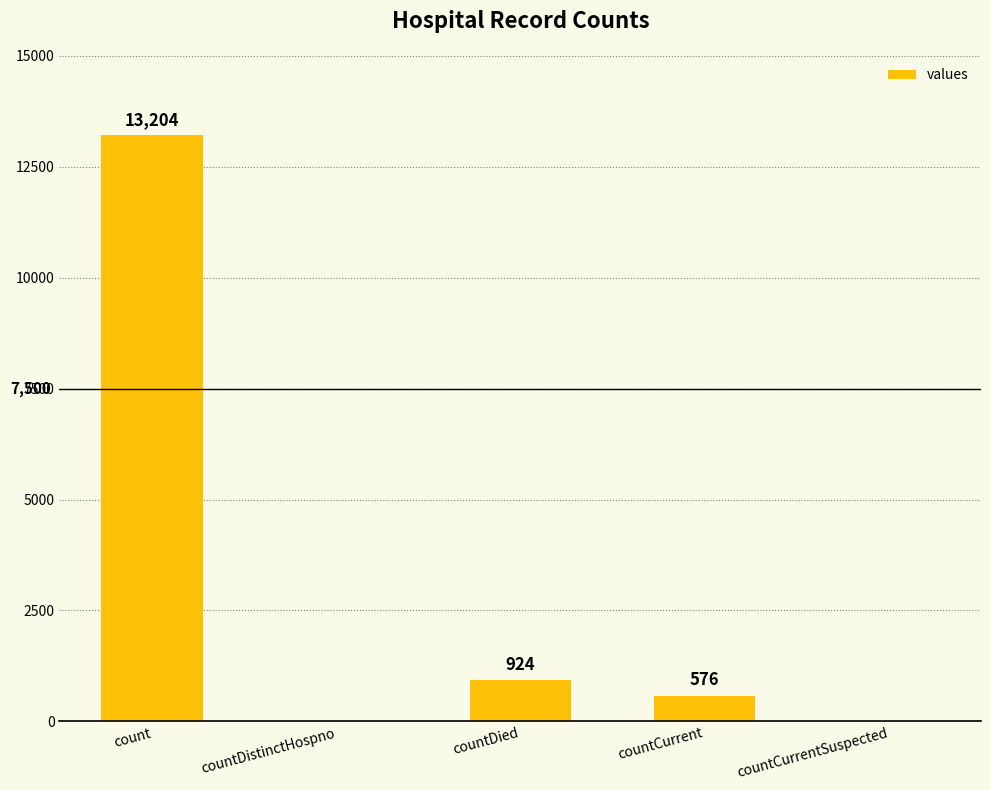

What is the greatest value displayed?

13204